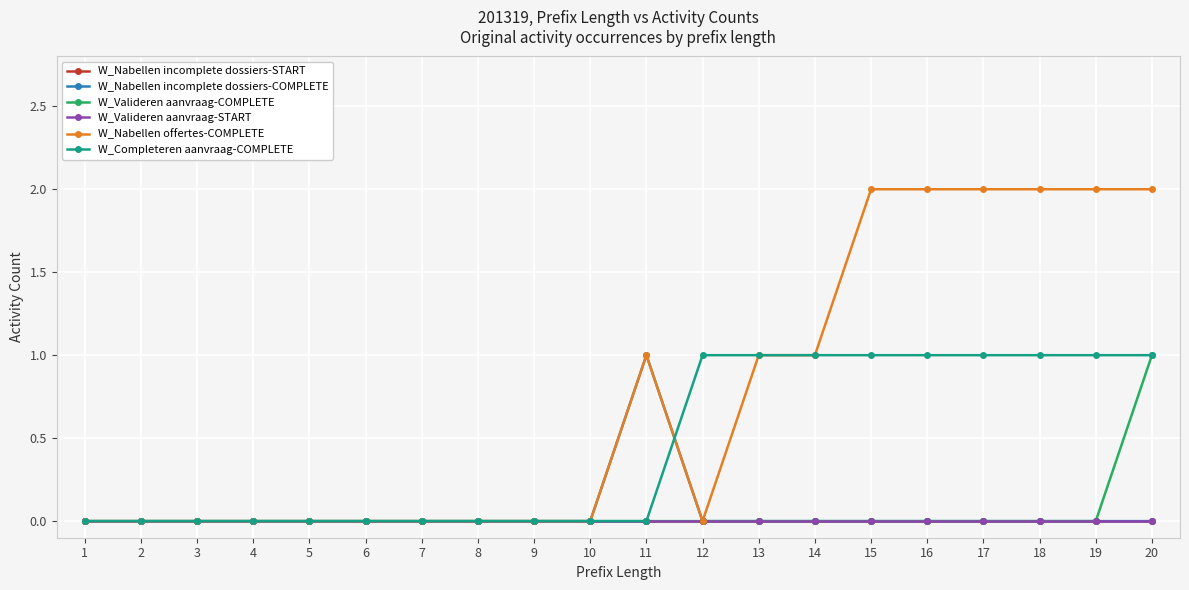

List the series in order of their peak value, highest first.

W_Nabellen offertes-COMPLETE, W_Nabellen incomplete dossiers-COMPLETE, W_Valideren aanvraag-COMPLETE, W_Completeren aanvraag-COMPLETE, W_Nabellen incomplete dossiers-START, W_Valideren aanvraag-START